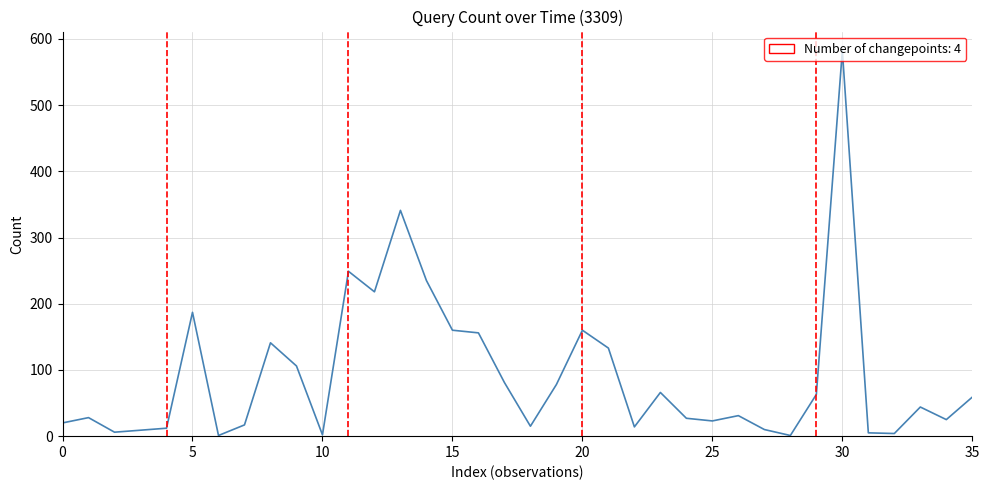

What is the greatest value displayed?

582